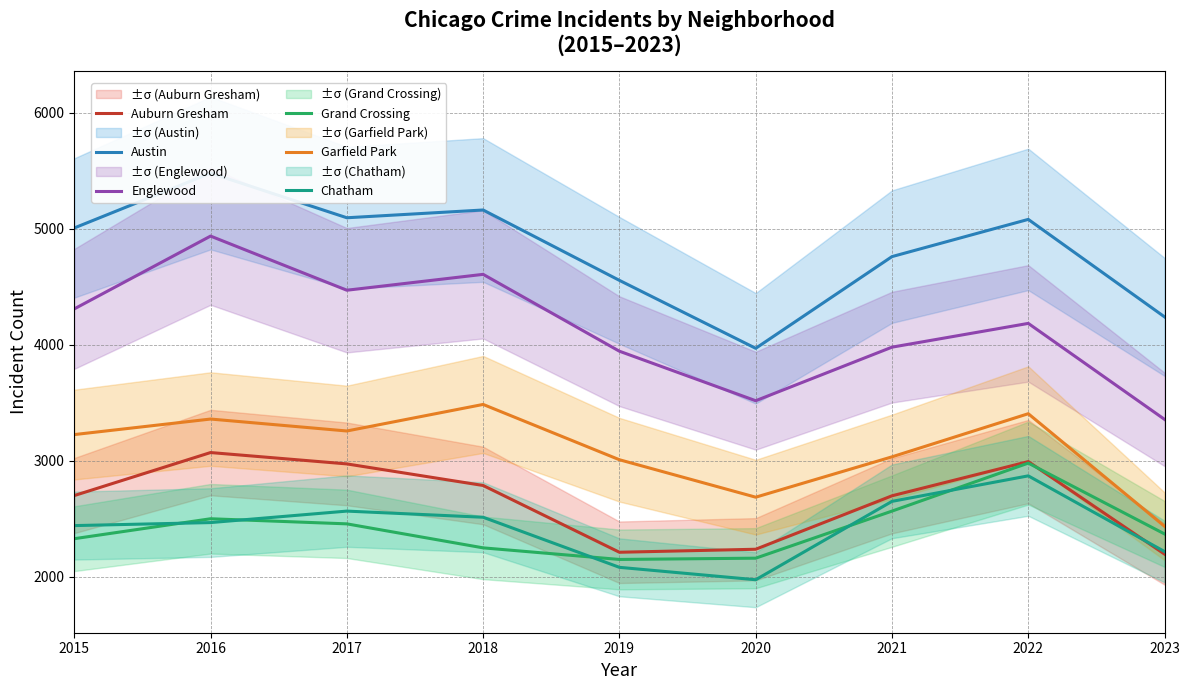

What are all the series names shown in the legend?

Auburn Gresham, Austin, Englewood, Grand Crossing, Garfield Park, Chatham